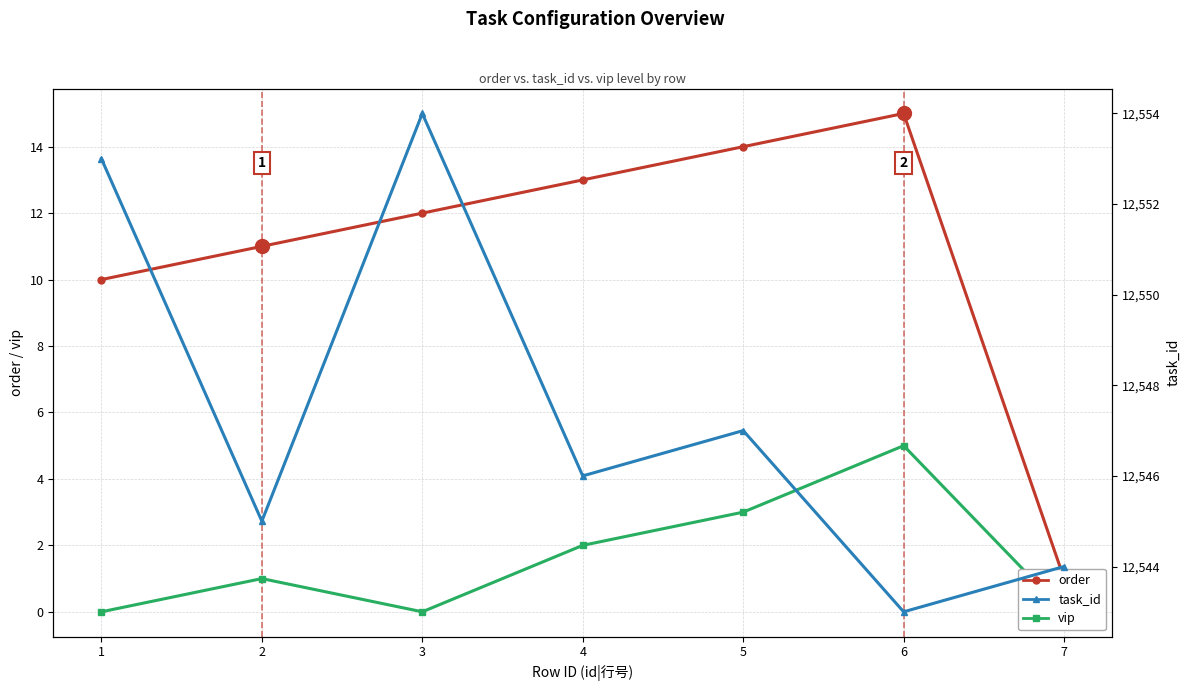

Reading right to left, extract all data points from this chart.

order: 1	15	14	13	12	11	10
vip: 0	5	3	2	0	1	0
task_id: 12544	12543	12547	12546	12554	12545	12553